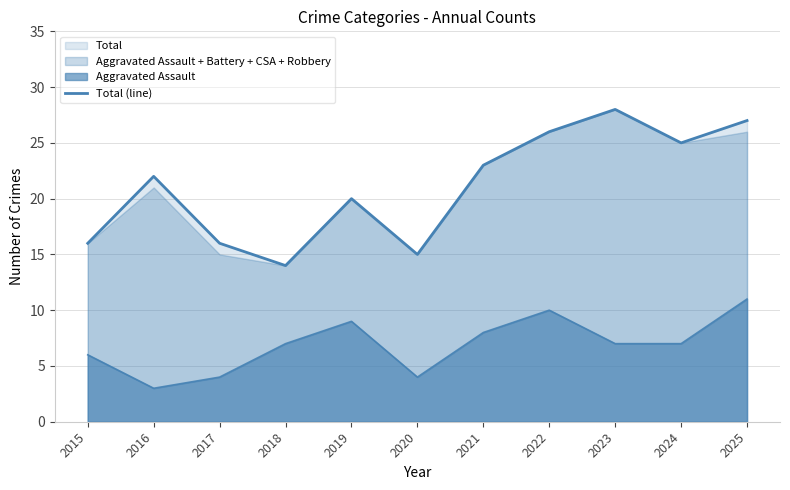

Is it true that the value at 2021 is 35?

False